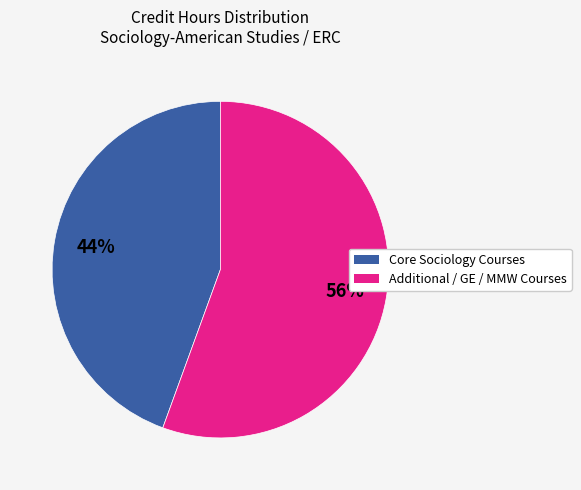

To the nearest percent, what is the average slice percentage?

50%